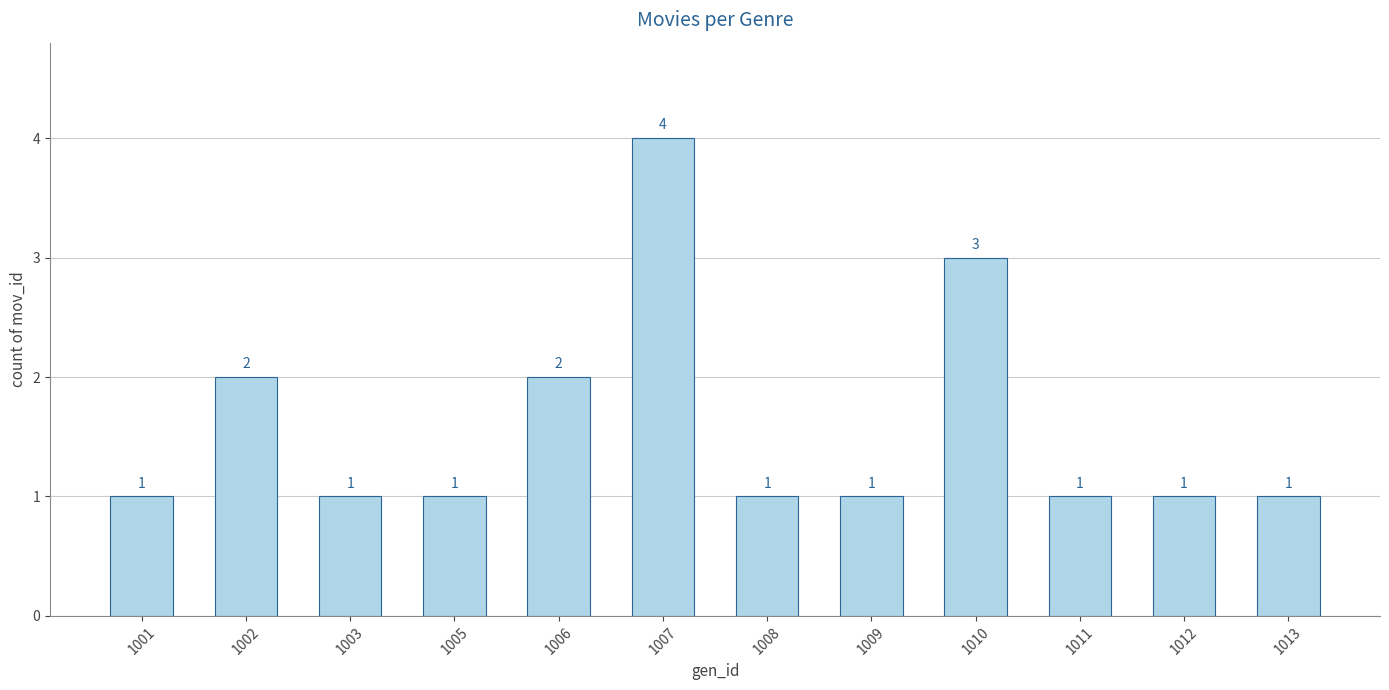

Reading left to right, list all the values displayed in this chart.

1	2	1	1	2	4	1	1	3	1	1	1